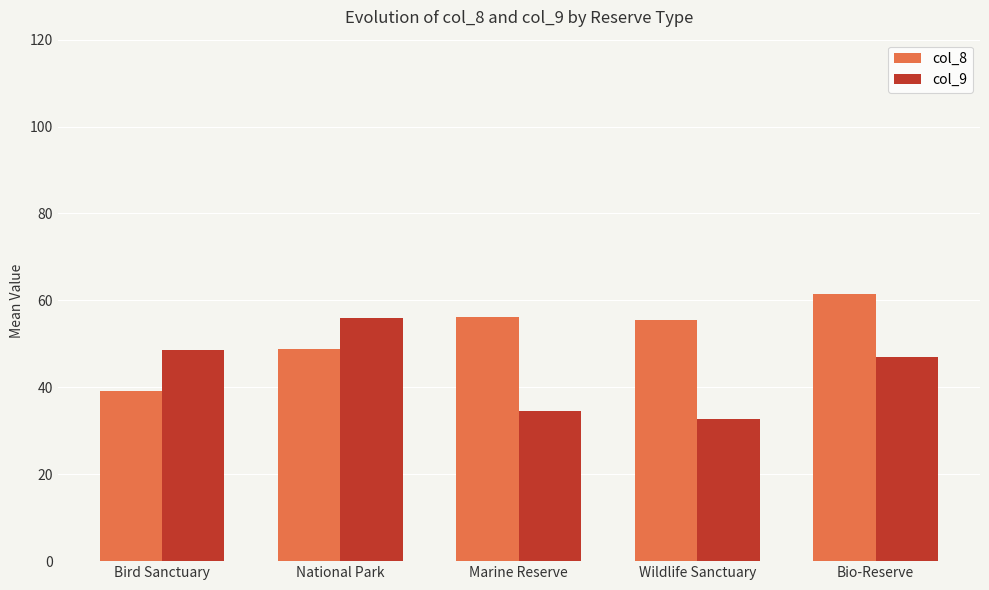

Rank the series by their maximum value, from lowest to highest.

col_9, col_8